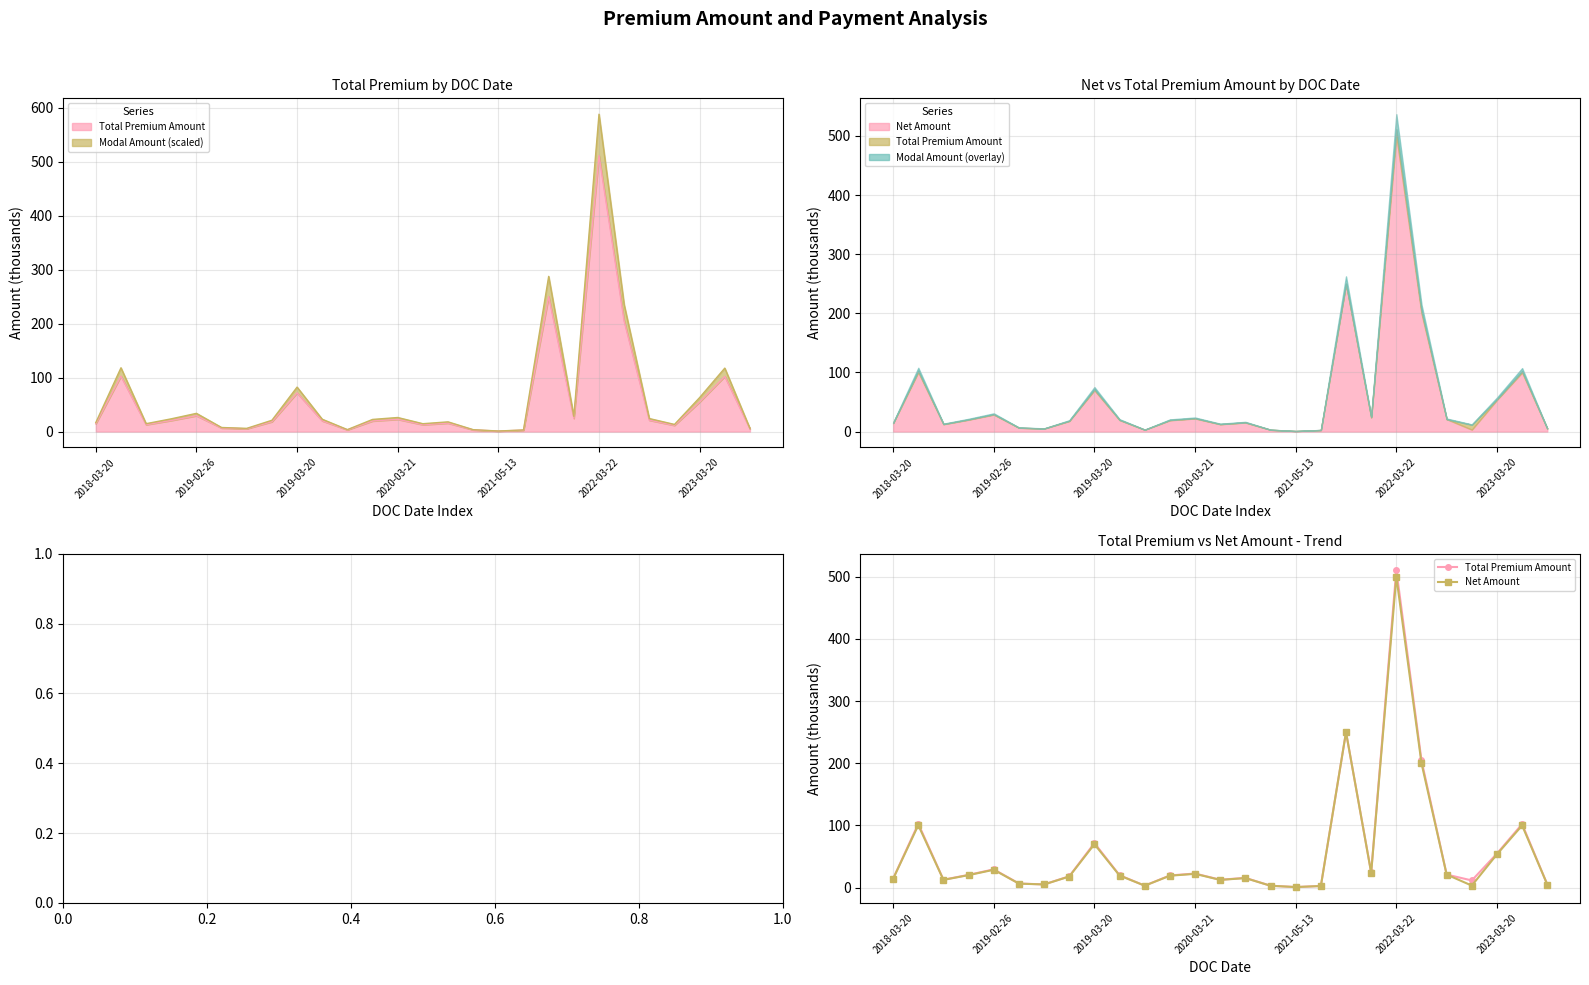

How many lines are shown in the chart?

2